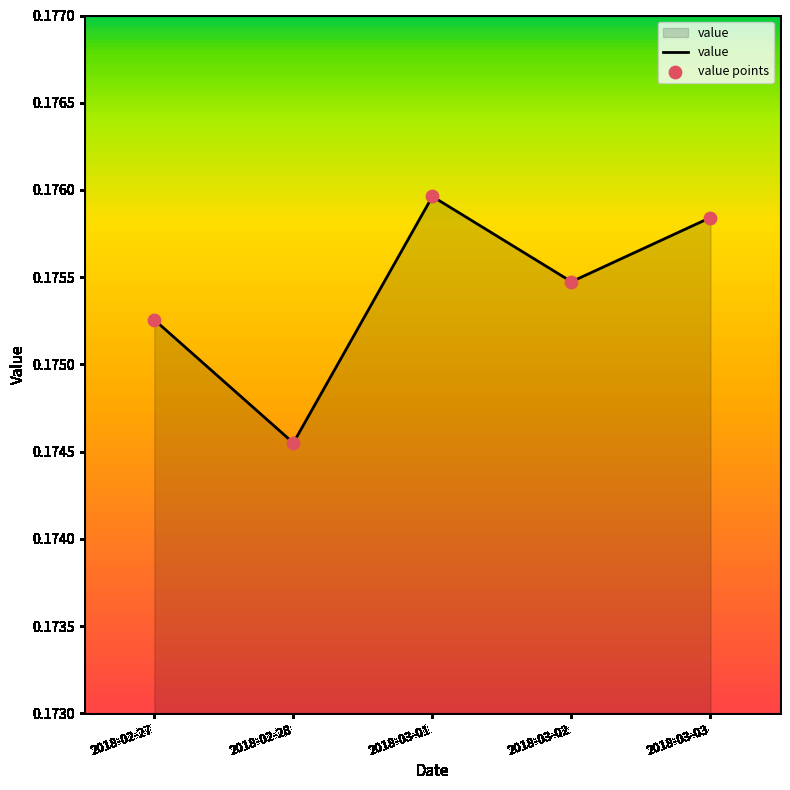

Which series has the largest Y range (max minus min)?

value